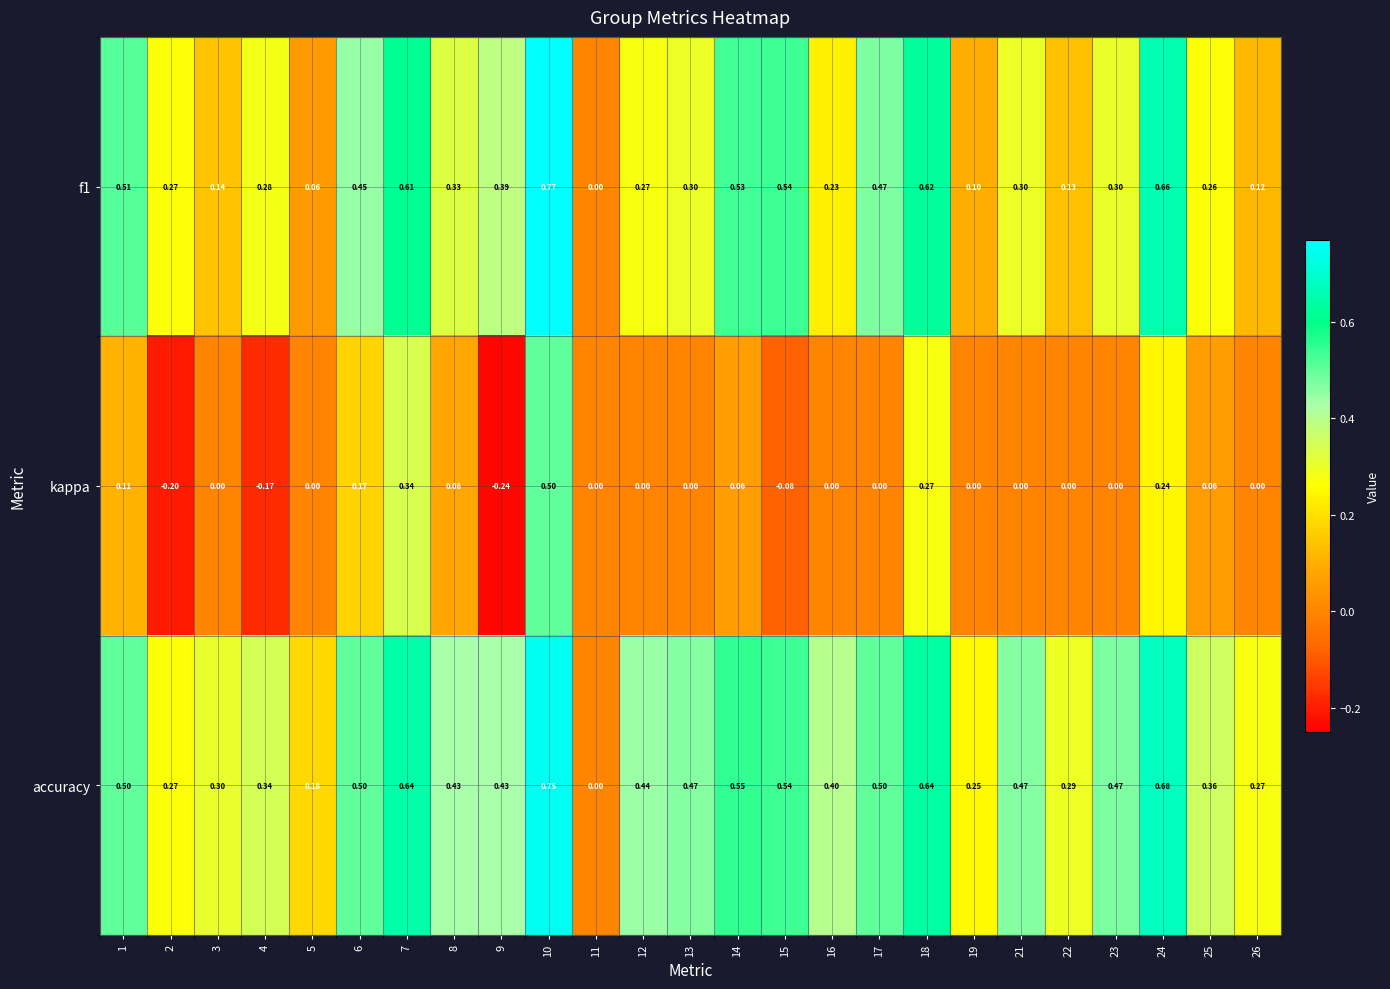

Which series has the widest spread of values?

f1